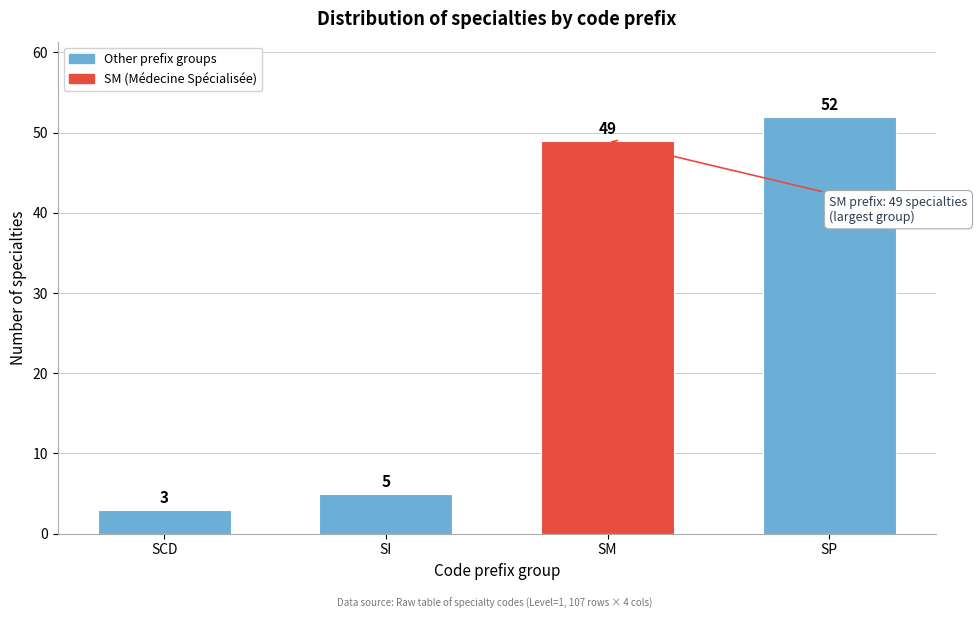

Reading left to right, extract all data points from this chart.

SCD=3	SI=5	SM=49	SP=52